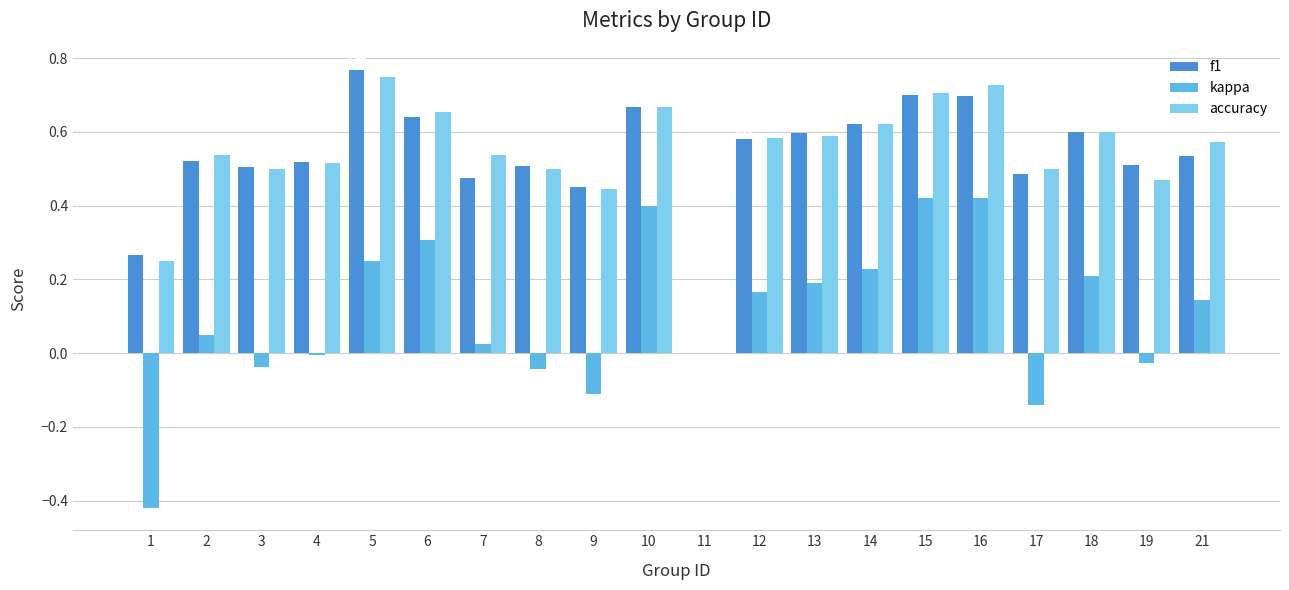

Which series changed the most between 2 and 17?

kappa